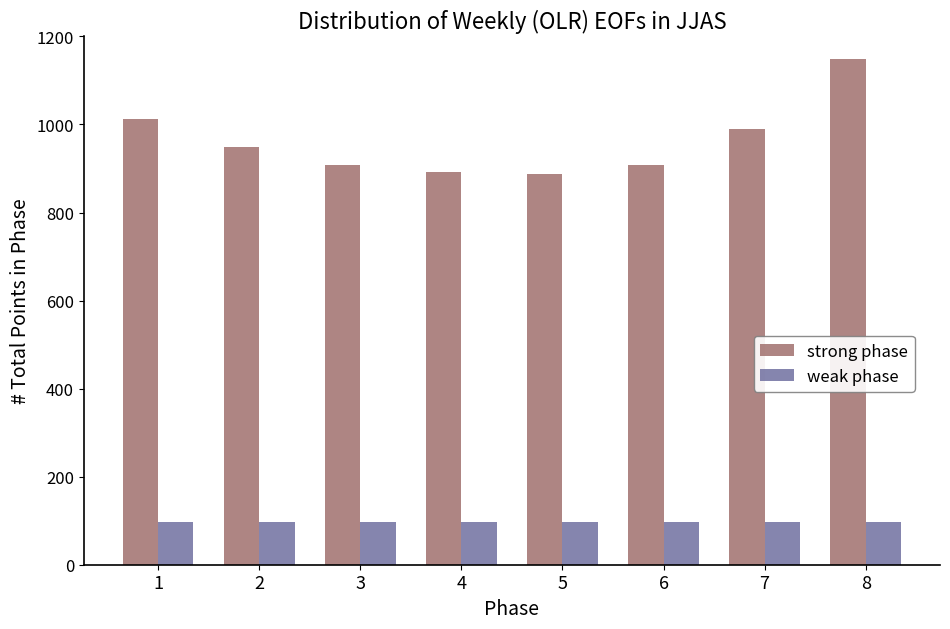

What is the minimum value for weak phase?

96.9